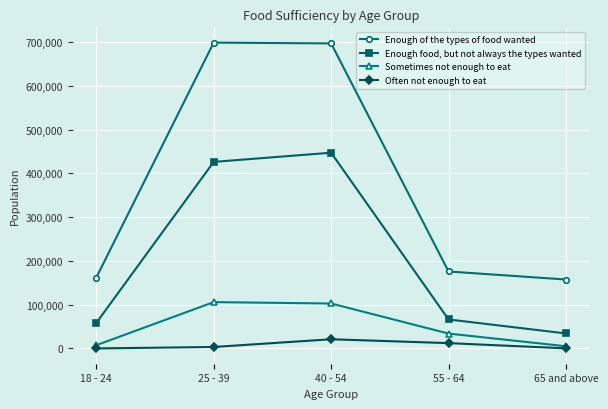

At how many categories does at least one series exceed 680399?

2